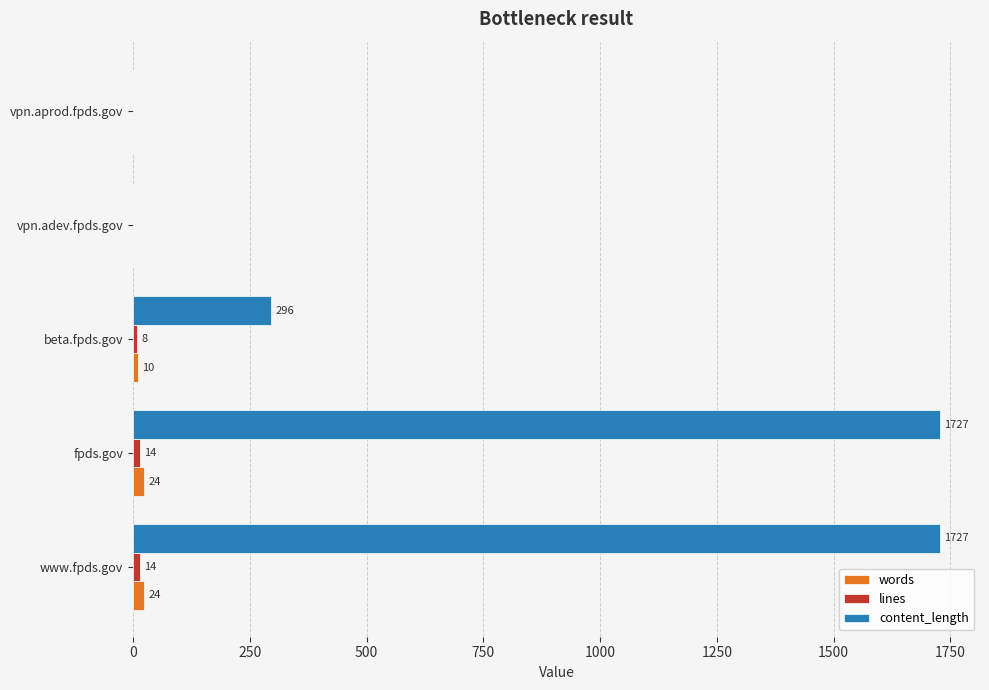

Which series has the largest total across all categories?

content_length